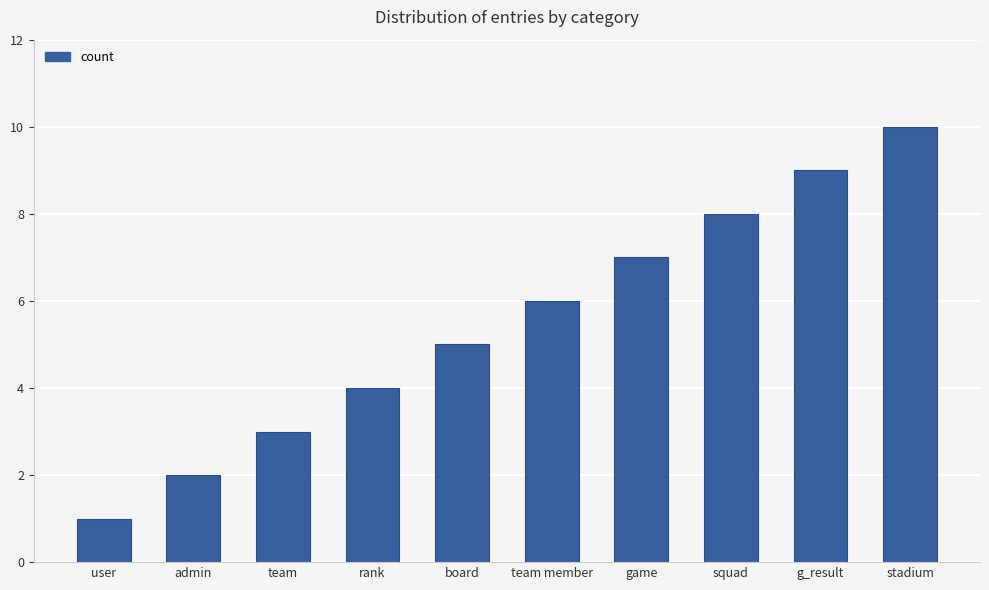

Count the values in the range 3 to 8.

6